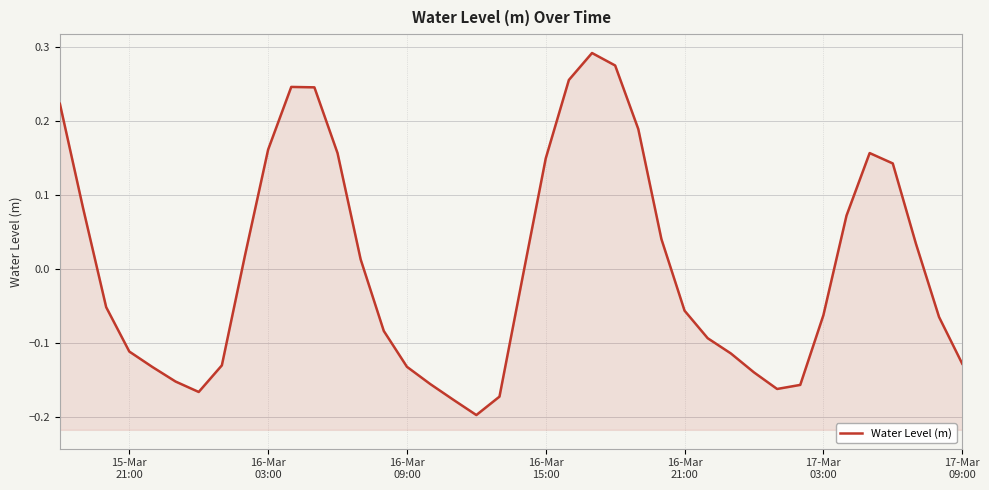

How many points are higher than both their immediate neighbors (excluding endpoints)?

3